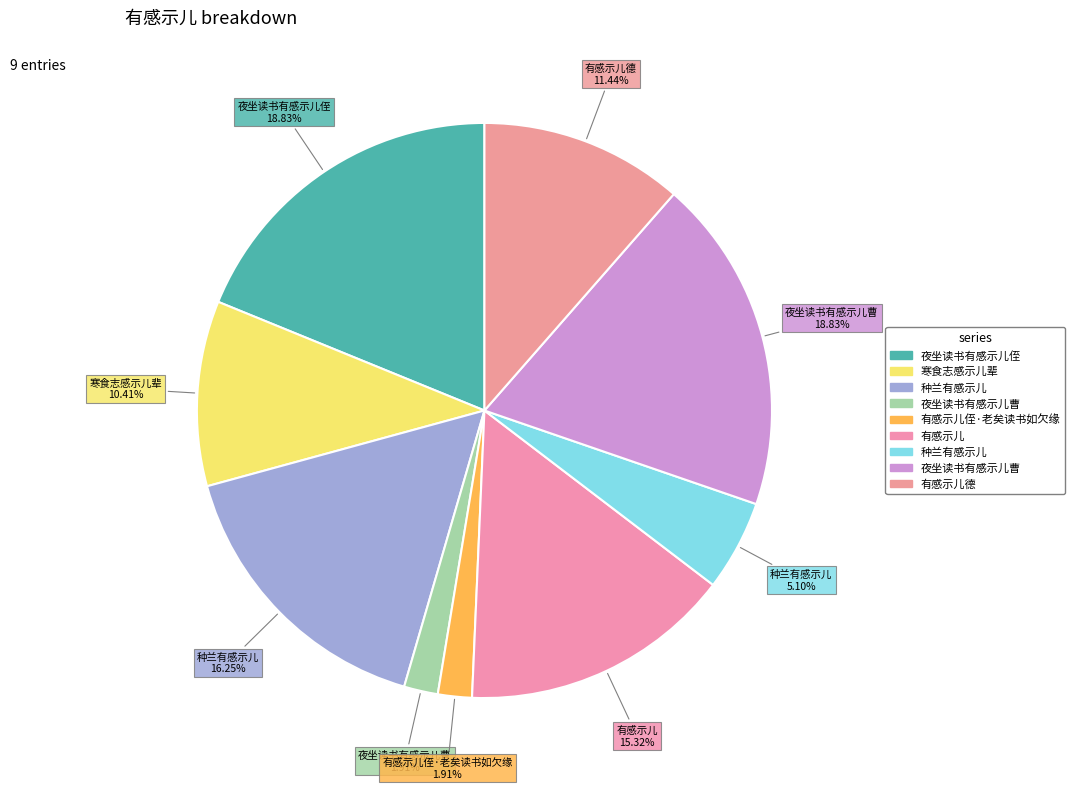

Is there a majority slice in this chart?

No